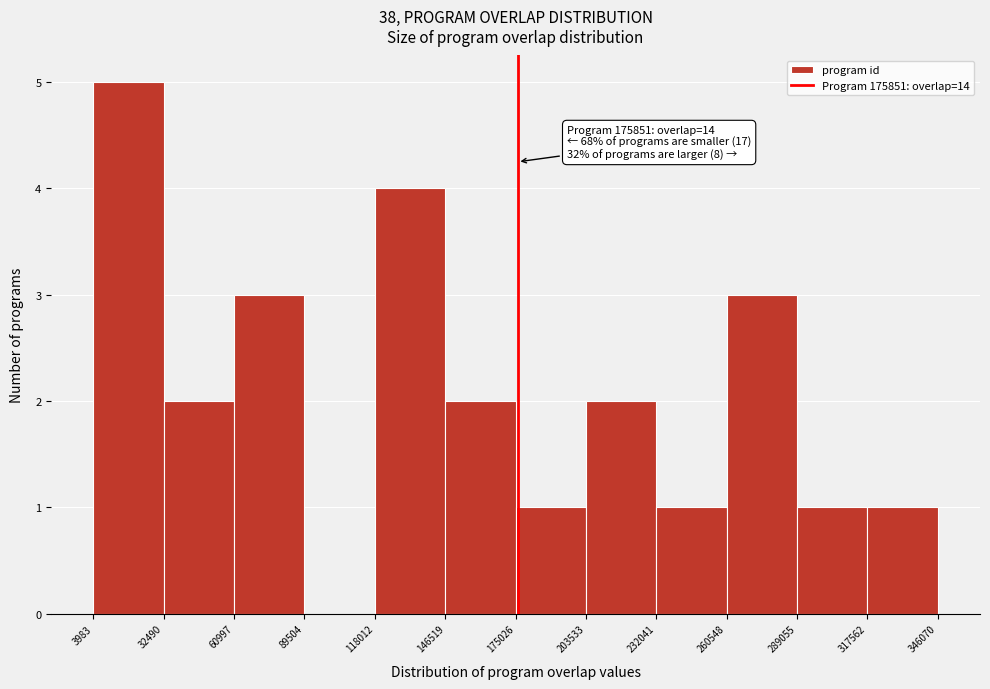

Over which range of the x-axis is the bar tallest?

3983 to 32490